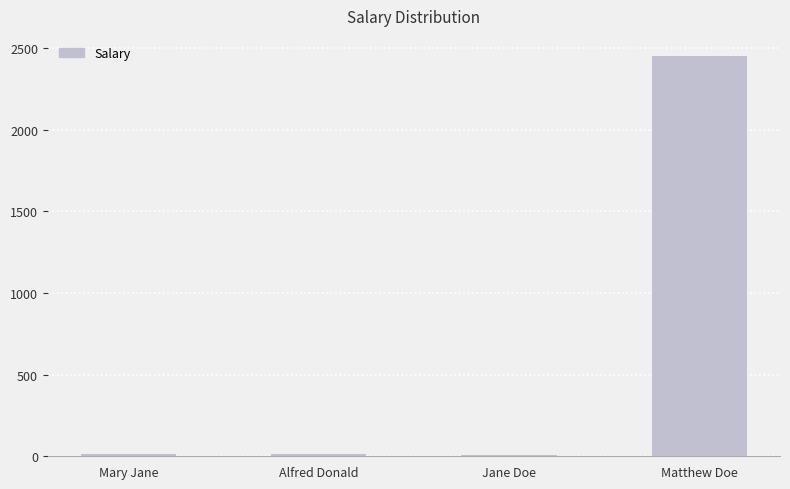

What is the sum of all values?

2486.4